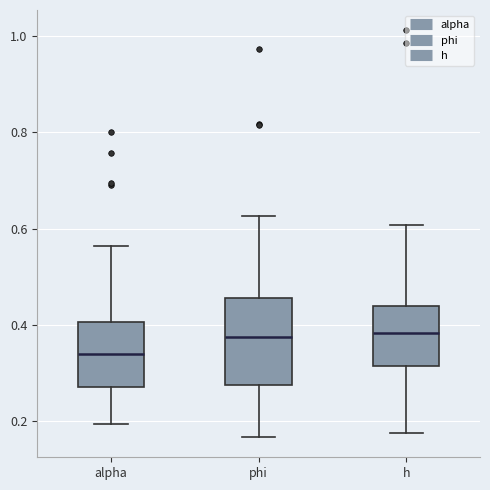

Reading left to right, transcribe this box plot: for each box, give where its median line is, the range the box spans, and where its two whiskers end, as read against the y-axis. The values are not printed on the chart, so give them approximately, as read against the axis.

alpha: median 0.34, box 0.28 to 0.40, whiskers 0.20 to 0.56
phi: median 0.38, box 0.28 to 0.46, whiskers 0.16 to 0.62
h: median 0.38, box 0.32 to 0.44, whiskers 0.18 to 0.60